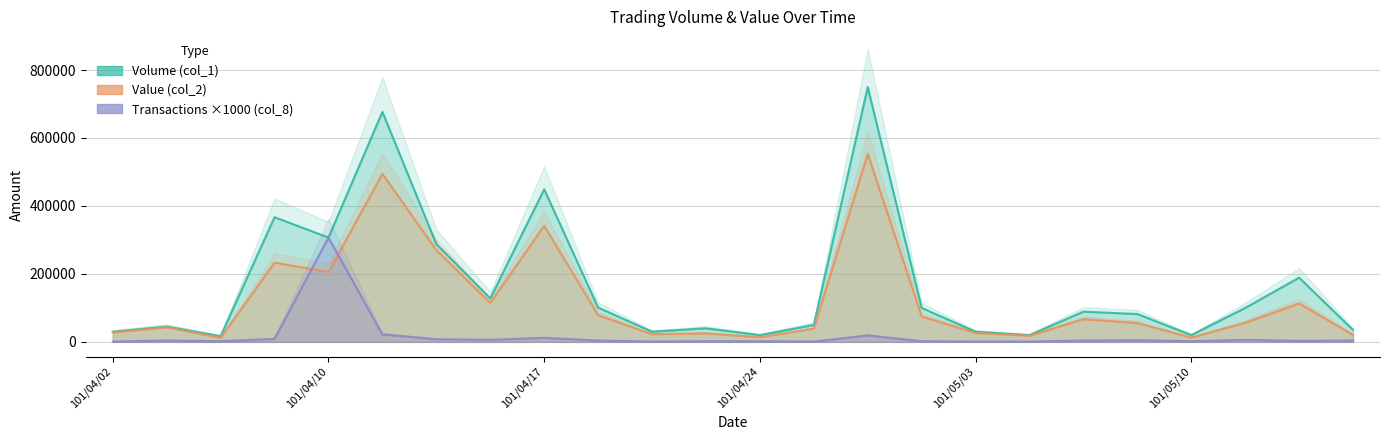

In Value (col_2), how many points are higher than both neighbors (excluding endpoints)?

8